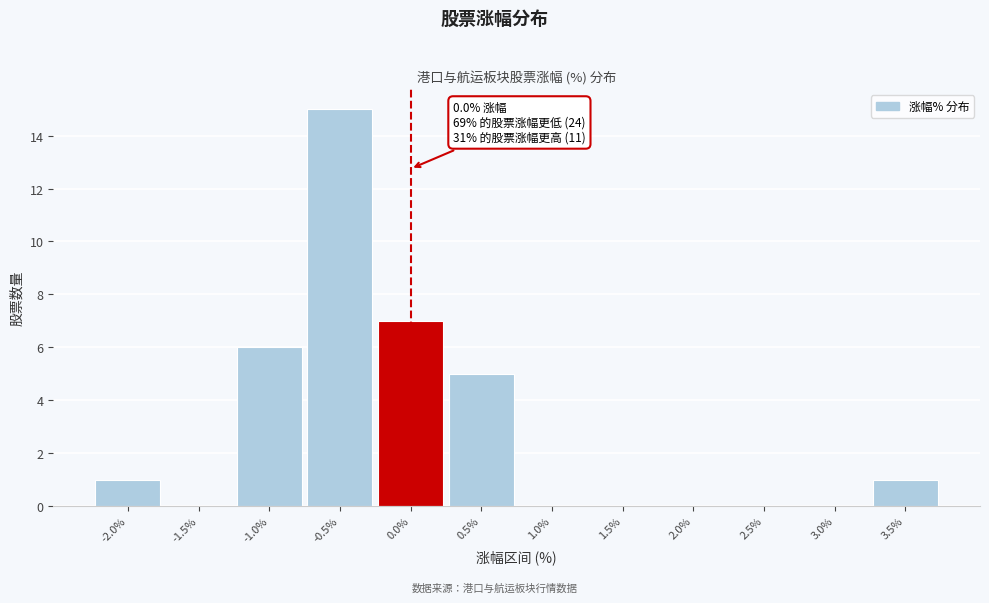

Which range on the x-axis has the tallest bar?

-0.75 to -0.25